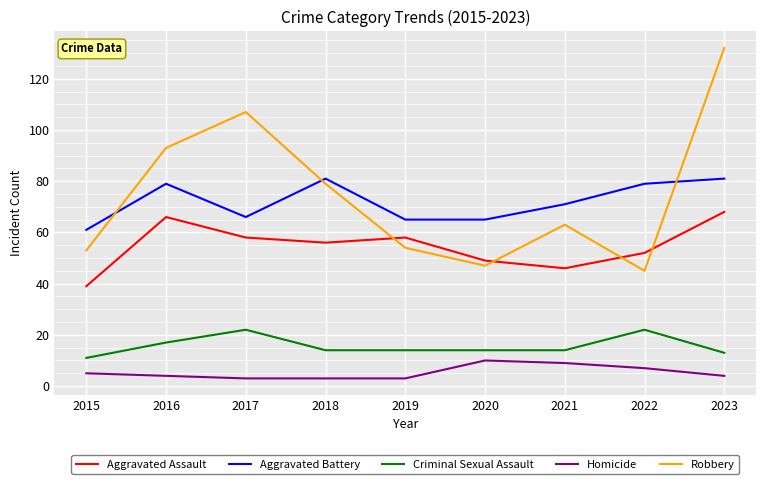

What is the sum of the Criminal Sexual Assault values at 2019 and 2023?

27